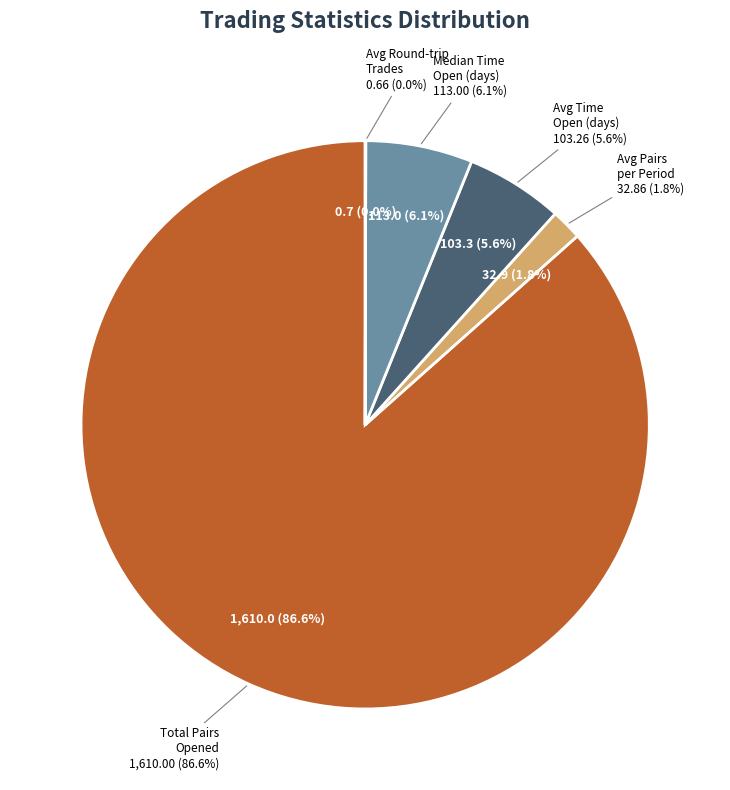

To the nearest percent, what is the difference between the Median_time_pairs_open_in_days and Avg_round-trip_trades_per_period slice percentages?

6%